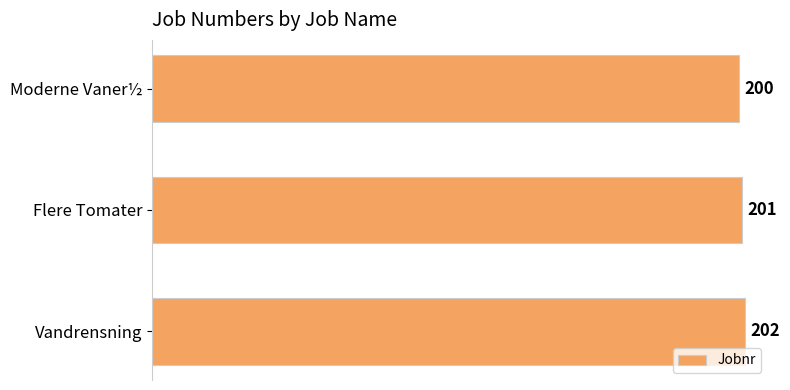

Count the number of data series in this chart.

1